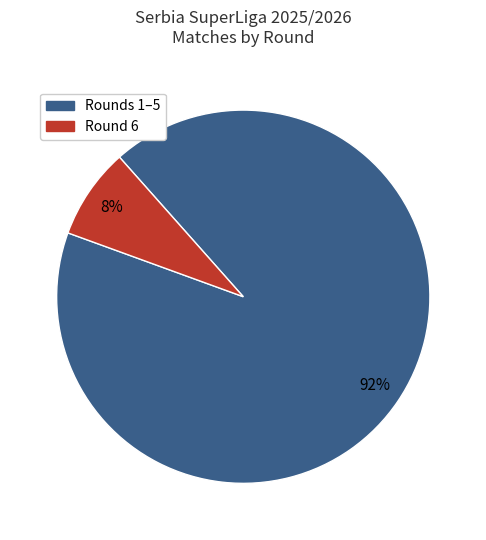

Is there any slice that represents more than half of the pie?

Yes